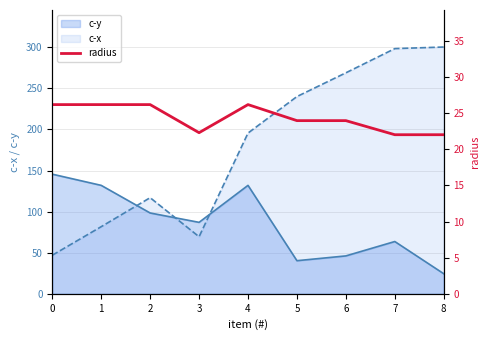

True or false: the data shows 26.2 at 0.

True